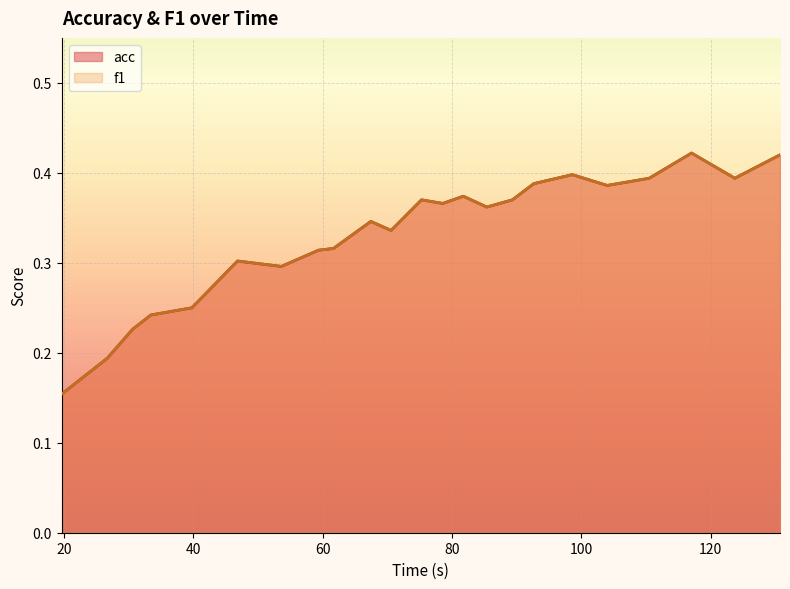

Which series has the largest range (max minus min)?

acc